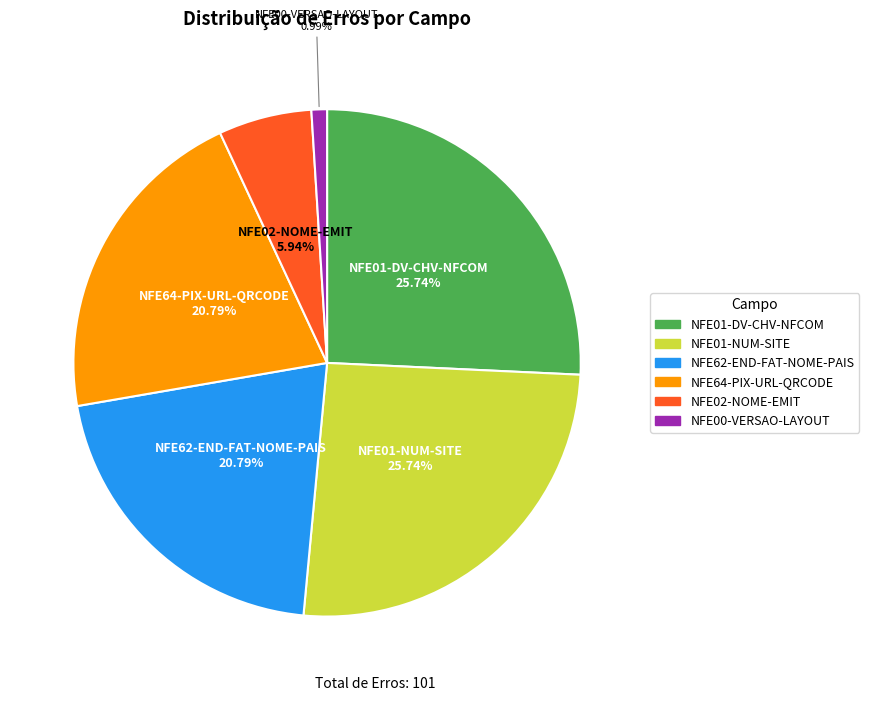

Is there any slice that represents more than half of the pie?

No